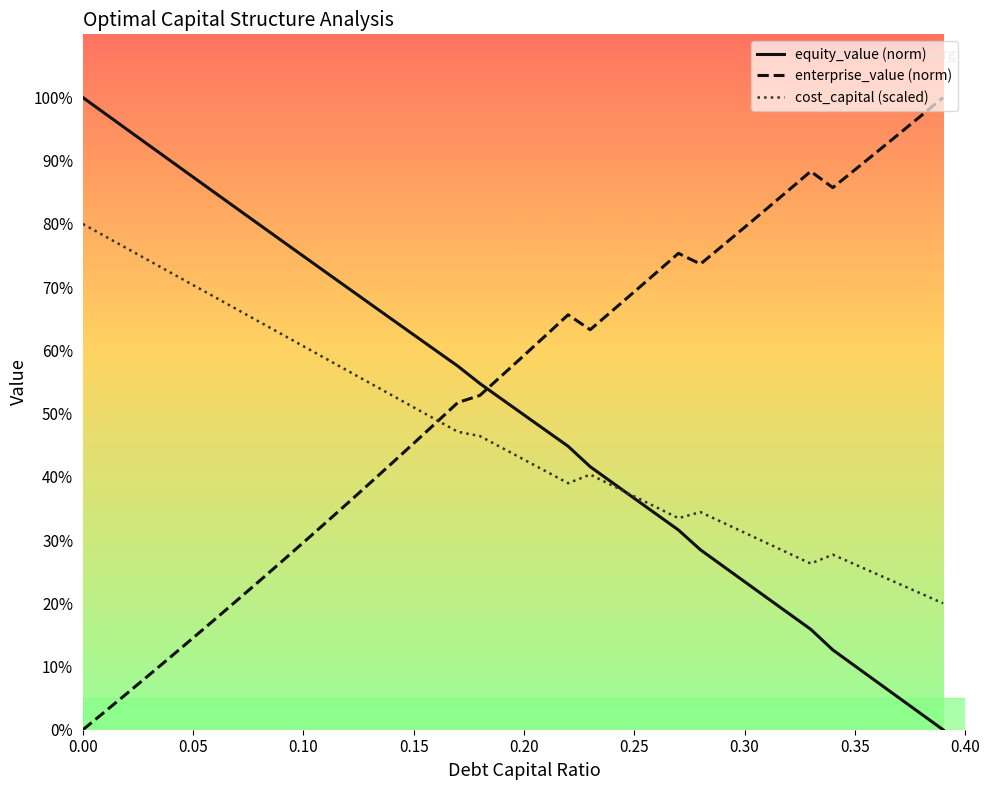

What is the difference between the second highest and second lowest values in the equity_value (norm) series?

95.0